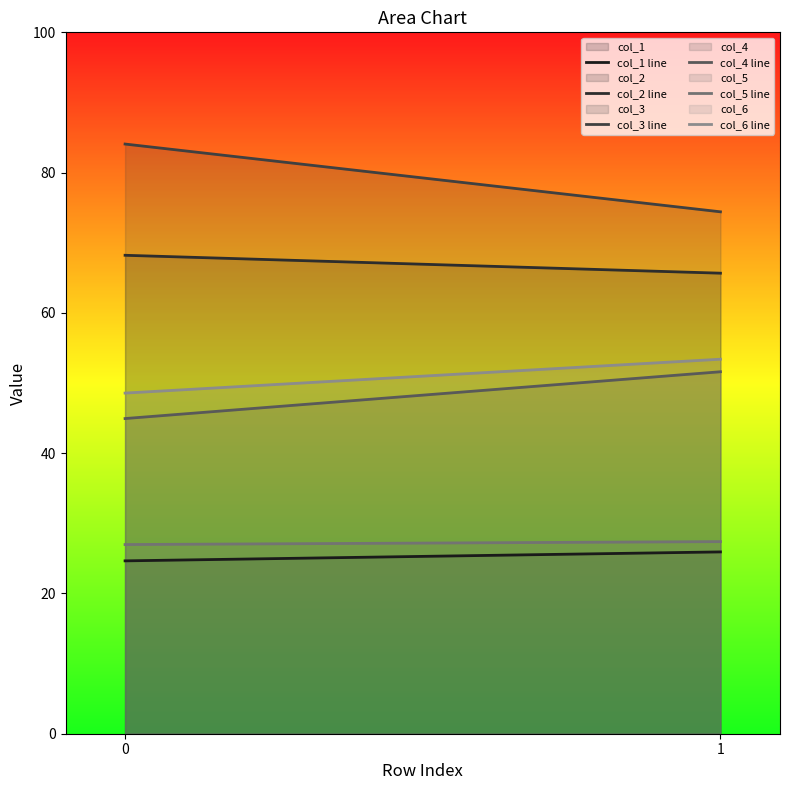

What is the average value of the col_1 line series?

25.3